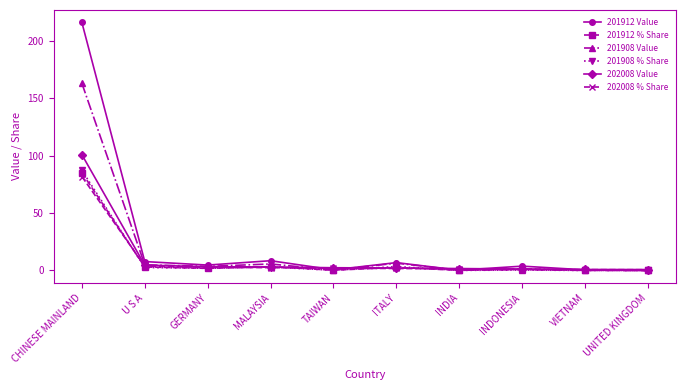

True or false: 202008 % Share has a value of 126.2 at CHINESE MAINLAND.

False